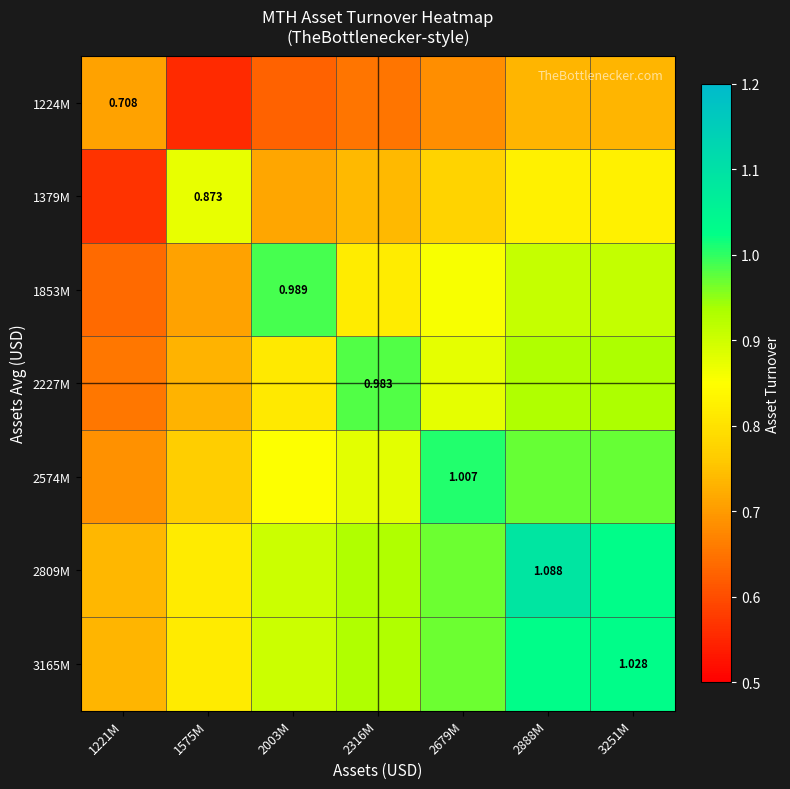

Is the value of 2809M at 2888M greater than the value of 1379M at 1575M?

Yes